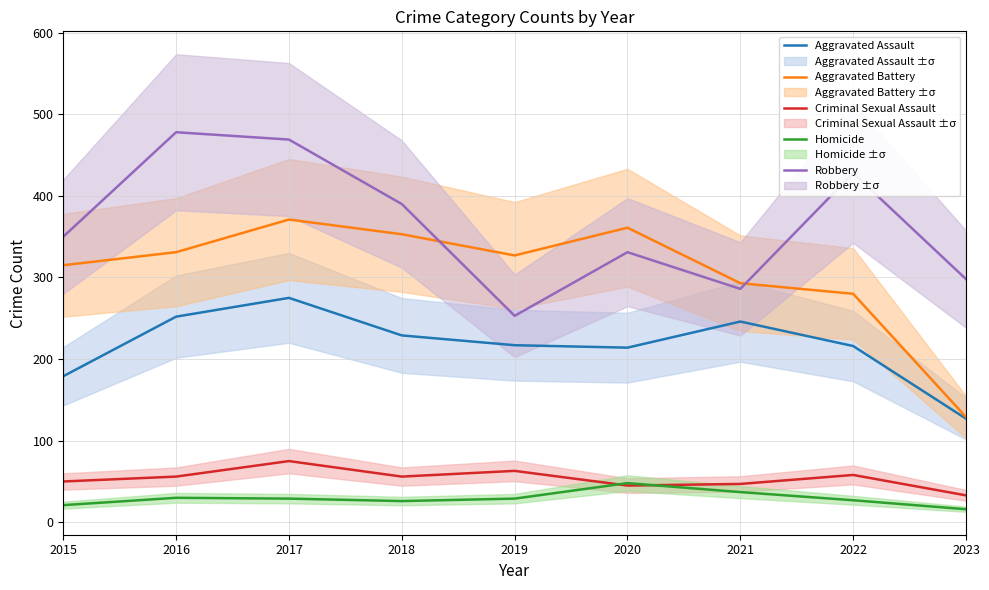

Reading left to right, what are all the values shown in this chart?

Aggravated Assault: 2015=179	2016=252	2017=275	2018=229	2019=217	2020=214	2021=246	2022=216	2023=127
Aggravated Battery: 2015=315	2016=331	2017=371	2018=353	2019=327	2020=361	2021=293	2022=280	2023=129
Criminal Sexual Assault: 2015=50	2016=56	2017=75	2018=56	2019=63	2020=45	2021=47	2022=58	2023=33
Homicide: 2015=21	2016=30	2017=29	2018=26	2019=29	2020=48	2021=37	2022=27	2023=16
Robbery: 2015=350	2016=478	2017=469	2018=390	2019=253	2020=331	2021=286	2022=428	2023=298